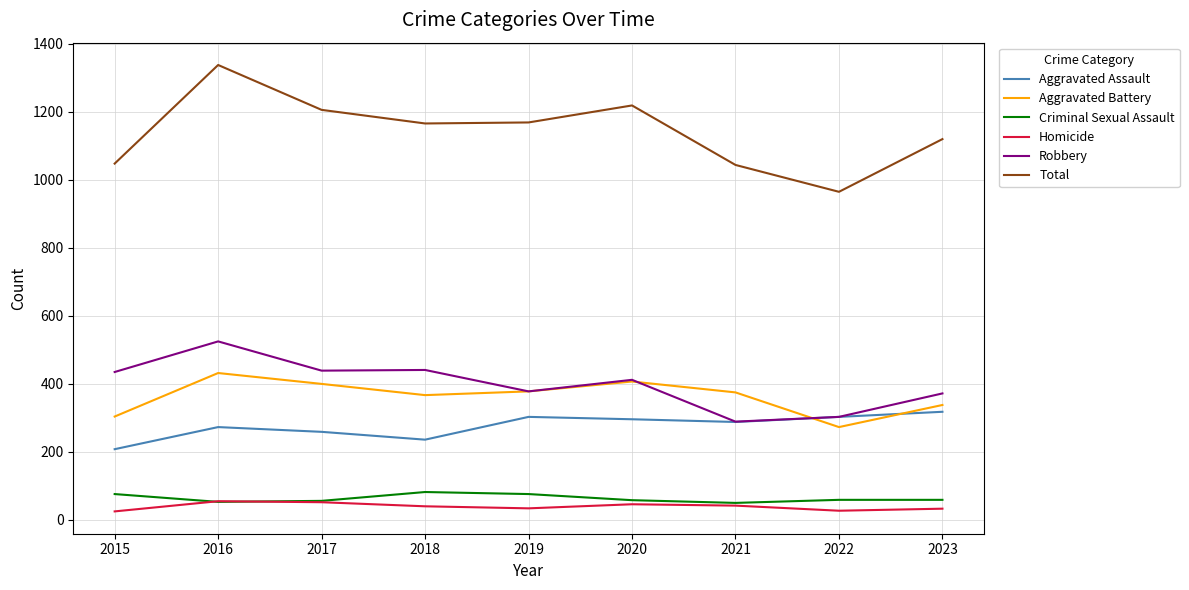

What is the total value across all series at 2018?

2332